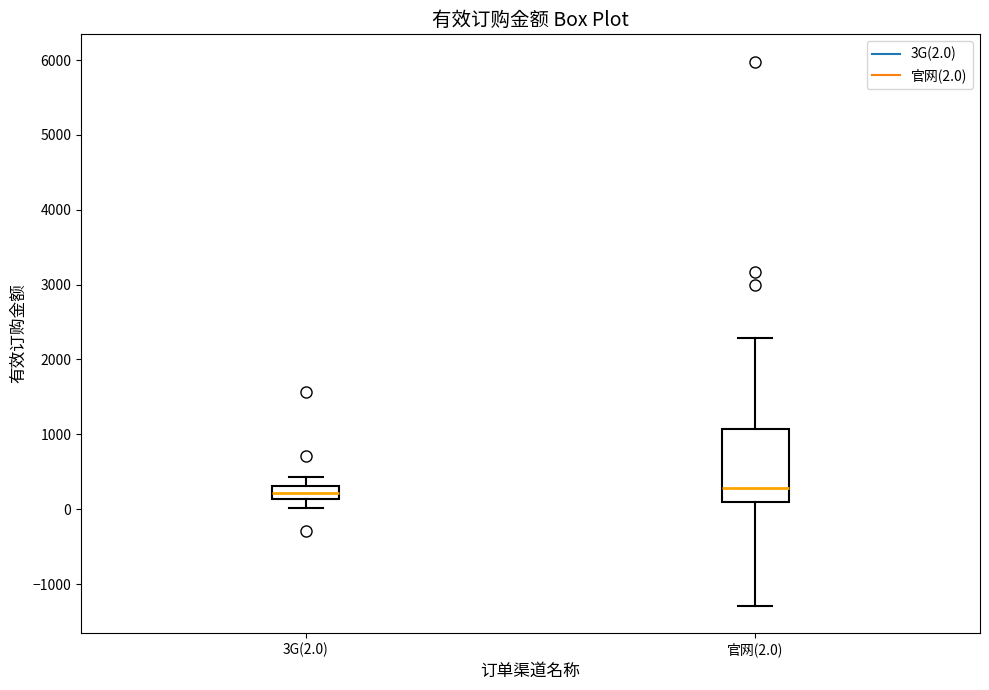

Which box is the tallest, from its lower edge to its upper edge?

官网(2.0)